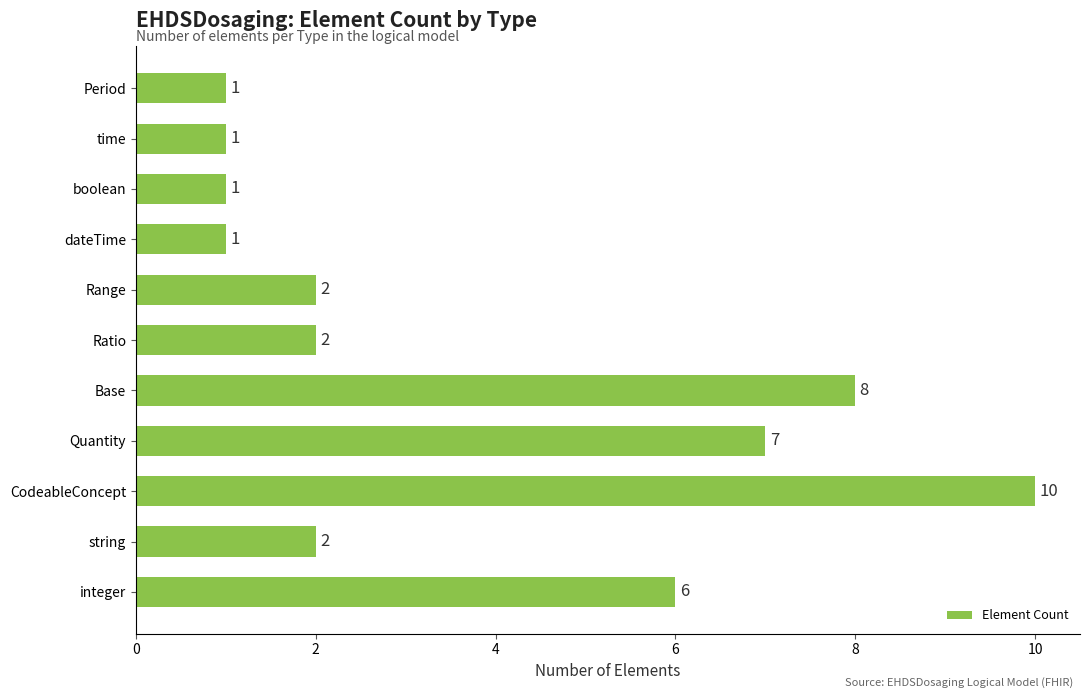

What is the difference between the maximum and minimum values?

9